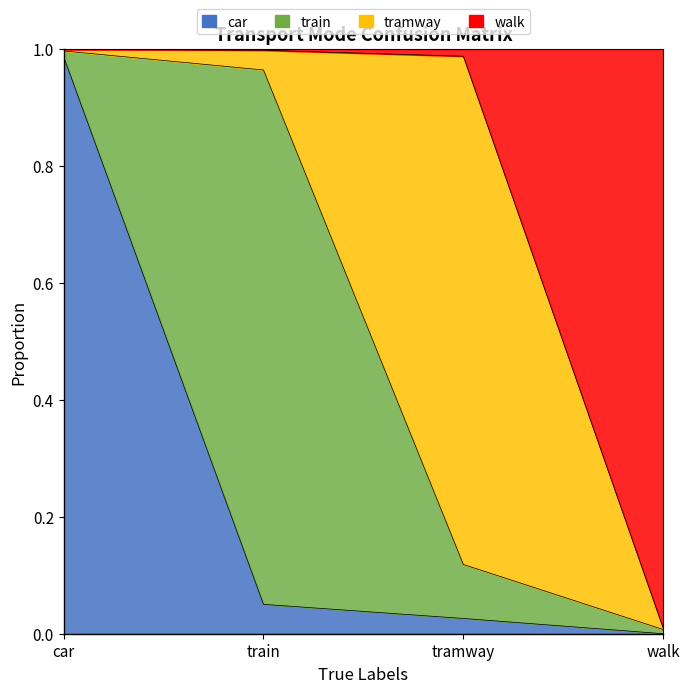

Count the number of categories in the chart.

4